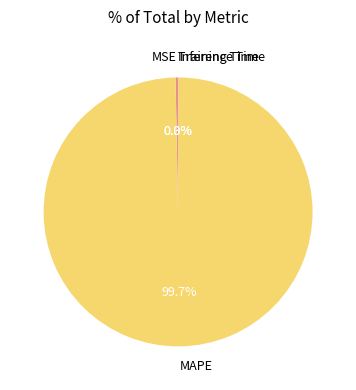

What is the largest slice in the pie chart?

MAPE